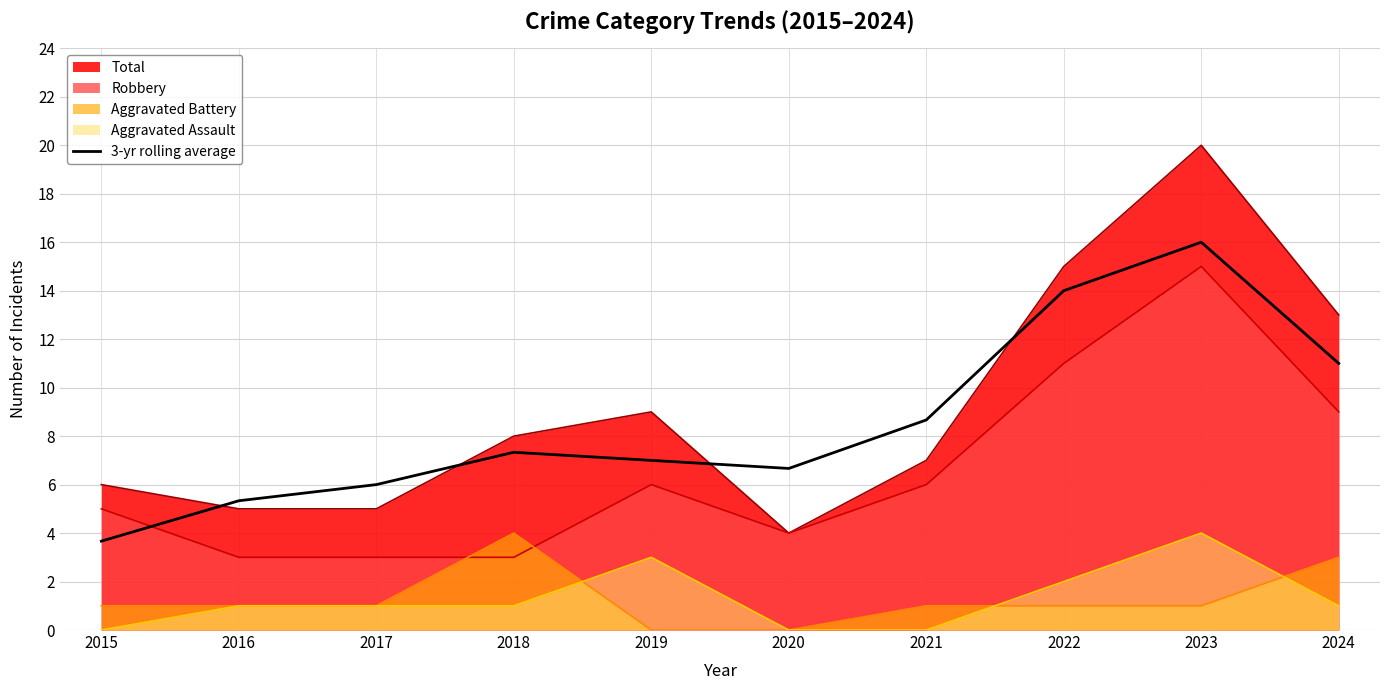

Which series has the widest spread of values?

Total